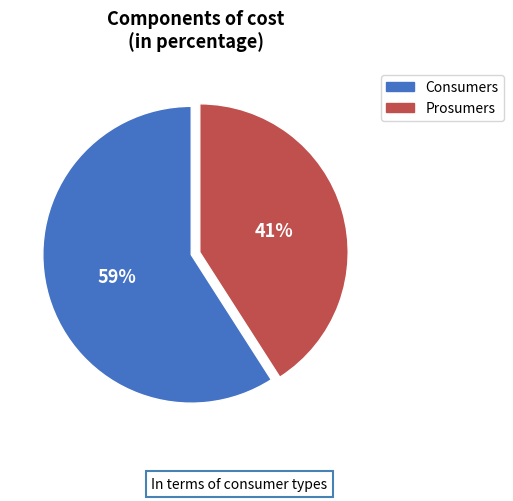

Is there a majority slice in this chart?

Yes